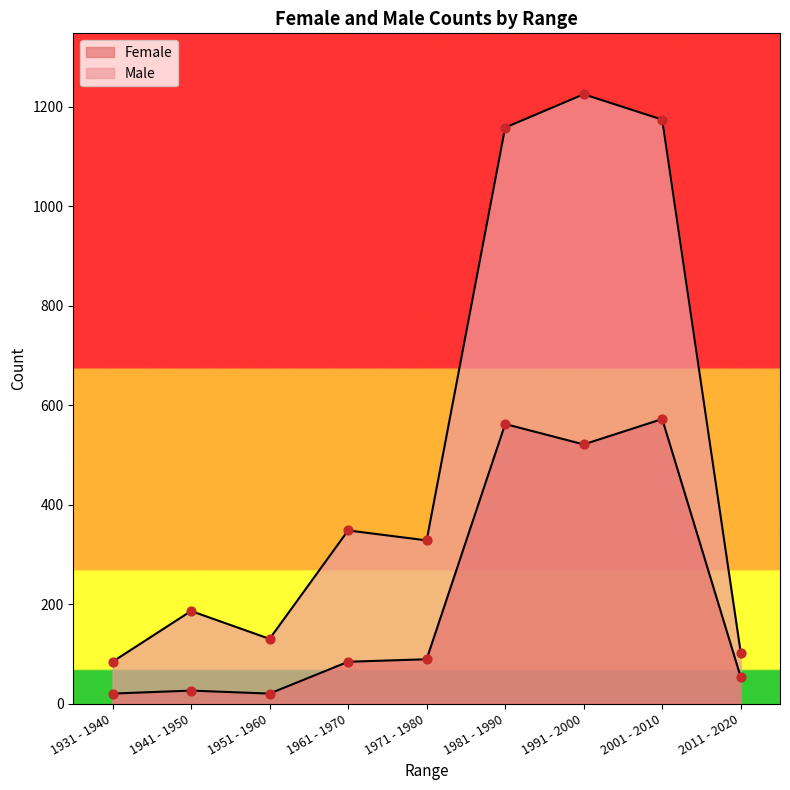

Is the value of Male at 1971 - 1980 greater than the value of Female at 1991 - 2000?

No